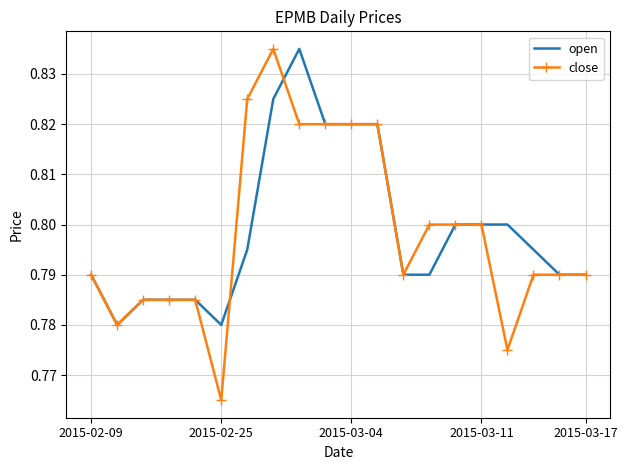

Which series has the largest range (max minus min)?

close